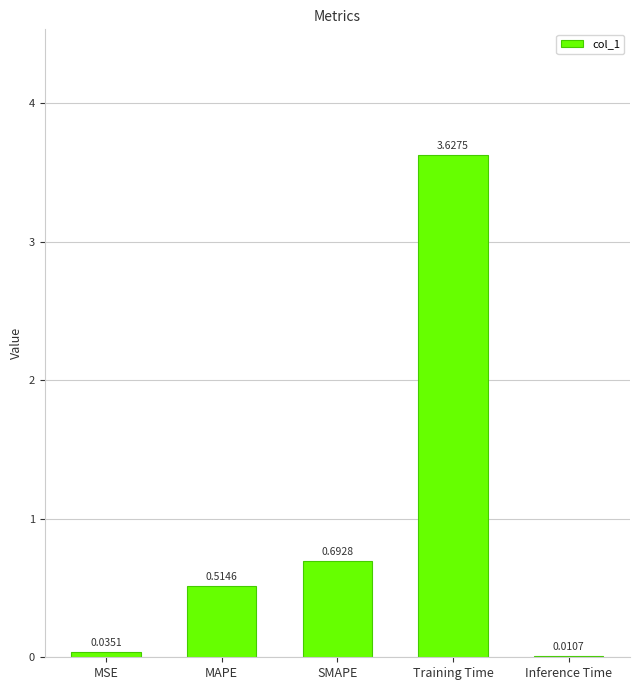

Which label corresponds to the largest value in the chart?

Training Time